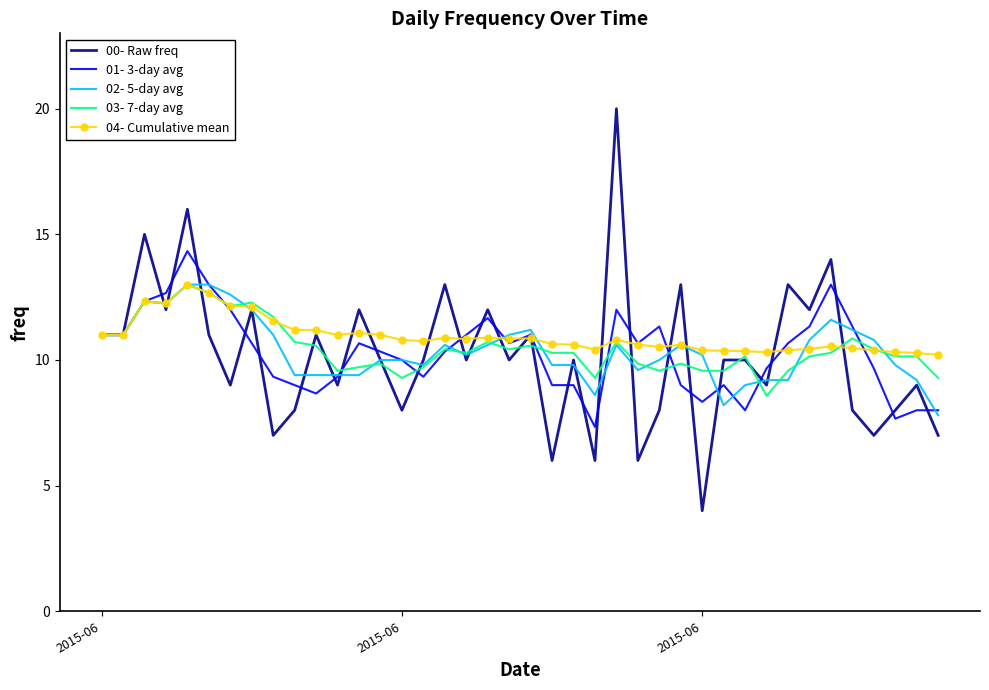

Which series has the widest spread of values?

00- Raw freq